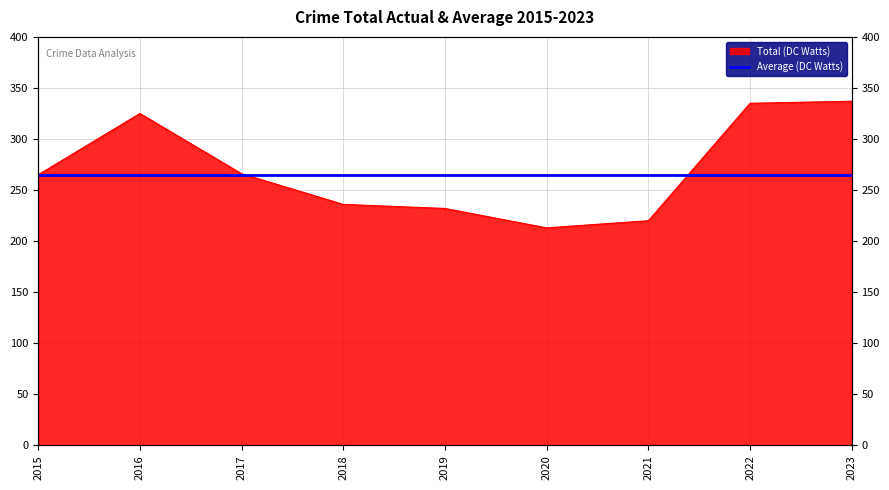

List the labels in order of value, smallest first.

2020, 2021, 2019, 2018, 2015, 2017, 2016, 2022, 2023